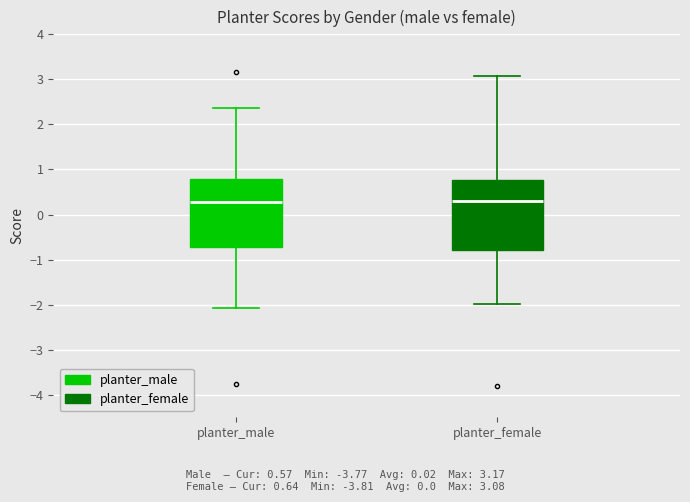

Reading left to right, transcribe this box plot: for each box, give where its median line is, the range the box spans, and where its two whiskers end, as read against the y-axis. The values are not printed on the chart, so give them approximately, as read against the axis.

planter_male: median 0.3, box -0.7 to 0.8, whiskers -2.1 to 2.4
planter_female: median 0.3, box -0.8 to 0.8, whiskers -2.0 to 3.1